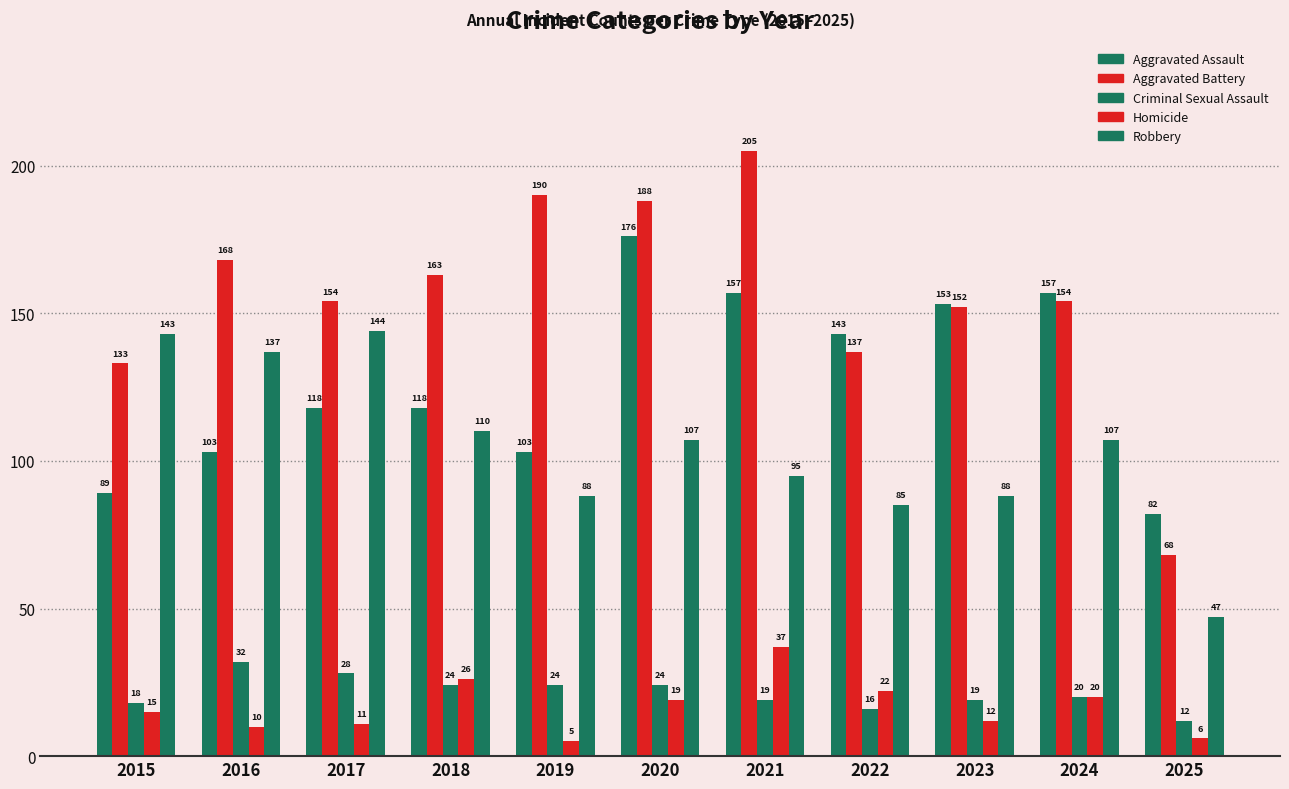

Count the number of data series in this chart.

5